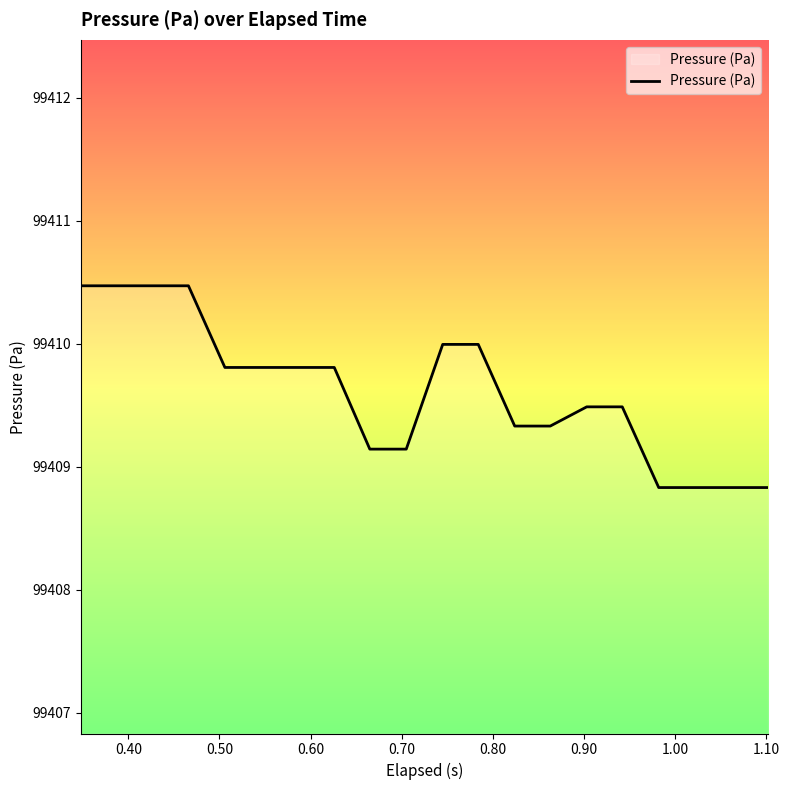

What is the sum of all values?

1988192.4